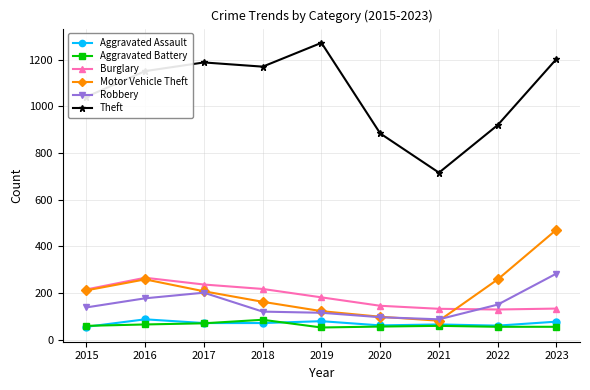

What is the sum of the Aggravated Assault values at 2020 and 2015?

118